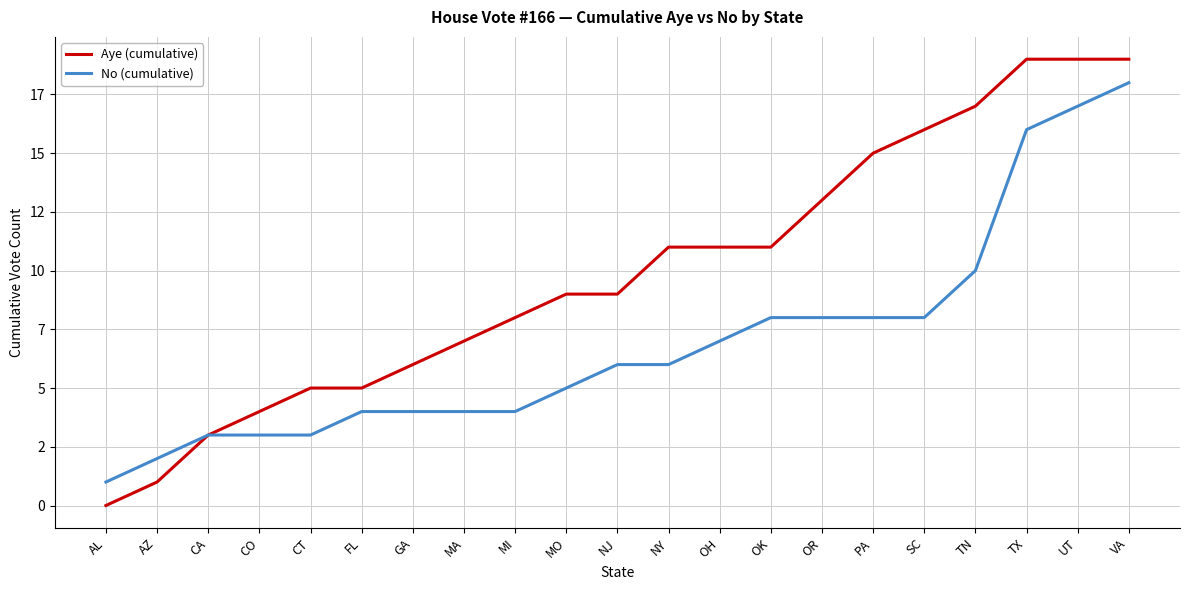

What are all the series names shown in the legend?

Aye (cumulative), No (cumulative)